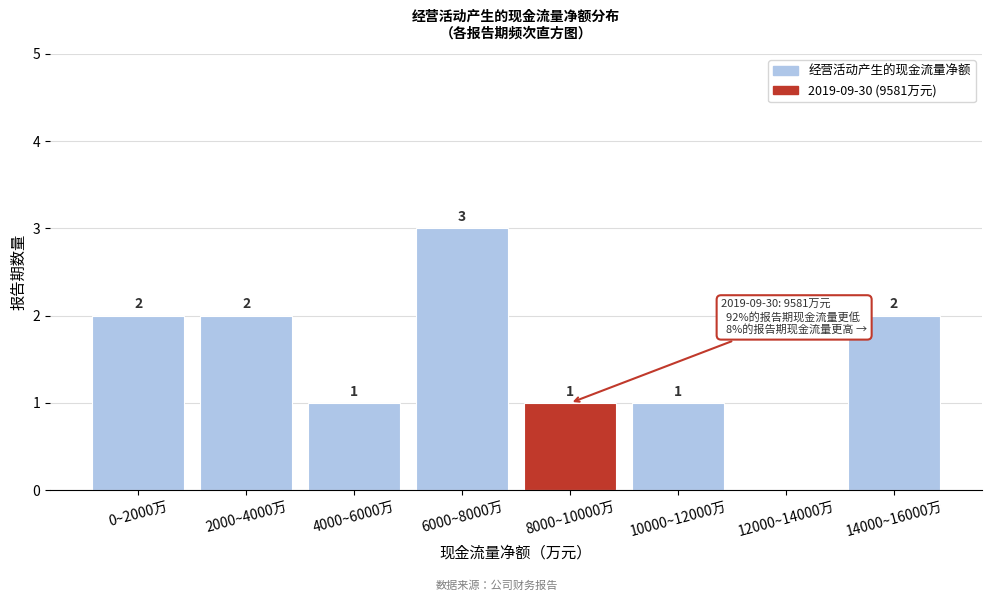

Reading left to right, what are all the values shown in this chart?

0~2000万=2	2000~4000万=2	4000~6000万=1	6000~8000万=3	8000~10000万=1	10000~12000万=1	12000~14000万=0	14000~16000万=2